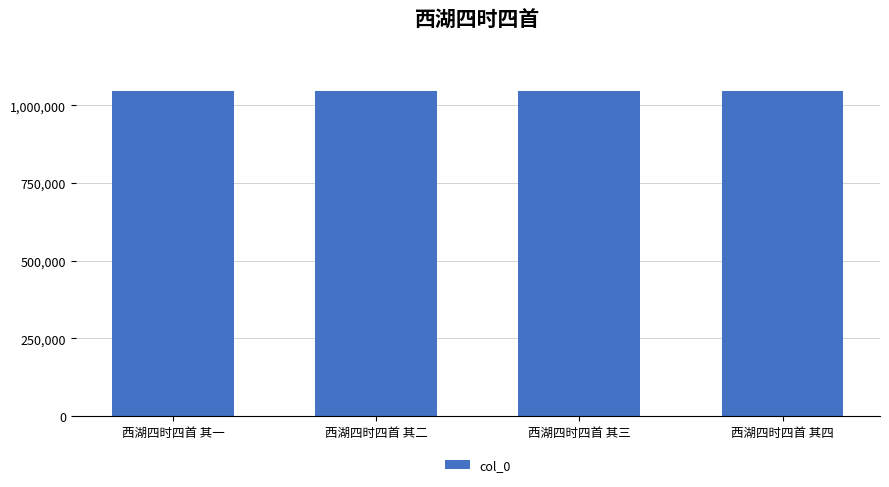

What is the difference between the values at 西湖四时四首 其三 and 西湖四时四首 其二?

1